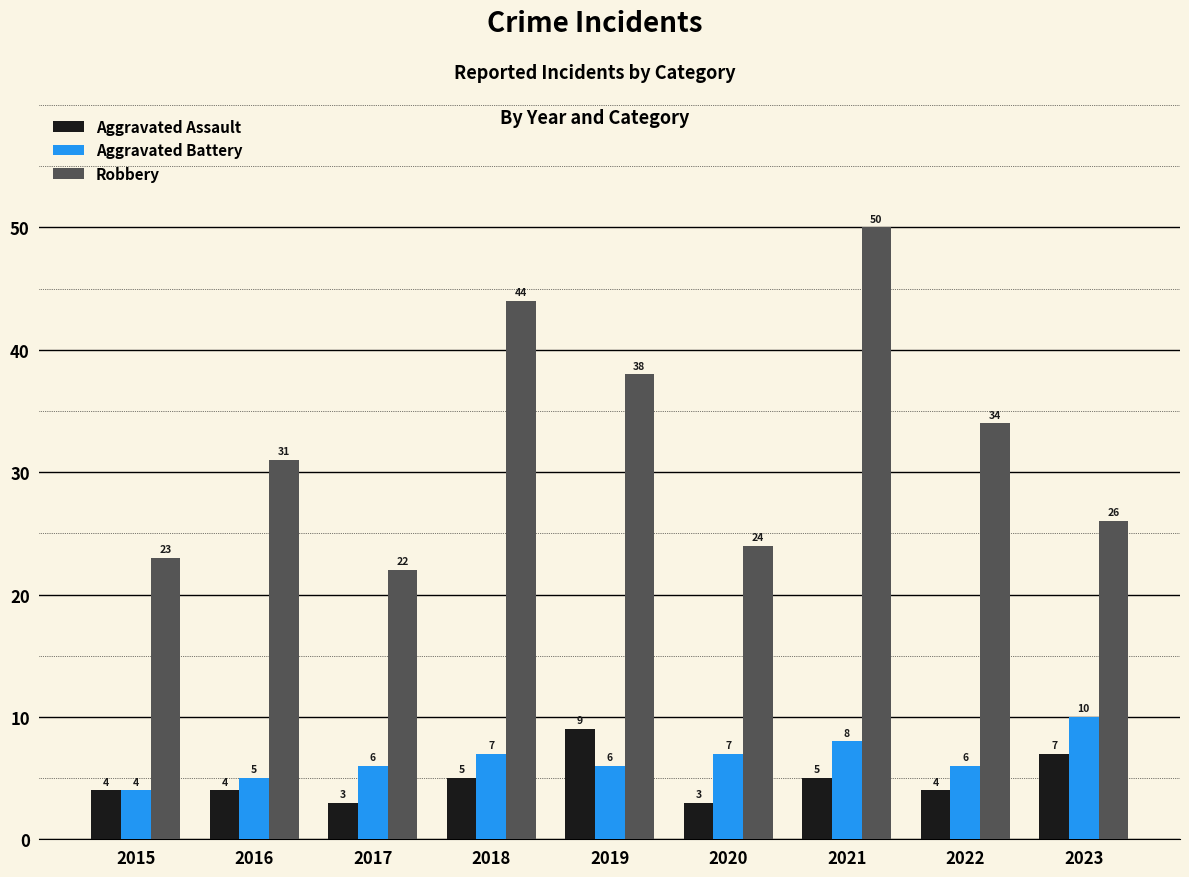

Reading right to left, list all the values displayed in this chart.

Aggravated Assault: 7	4	5	3	9	5	3	4	4
Aggravated Battery: 10	6	8	7	6	7	6	5	4
Robbery: 26	34	50	24	38	44	22	31	23